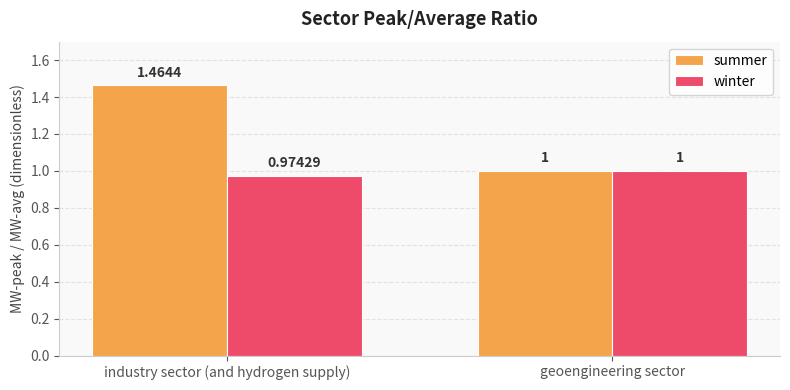

Is the value of winter at industry sector (and hydrogen supply) greater than the value of summer at industry sector (and hydrogen supply)?

No